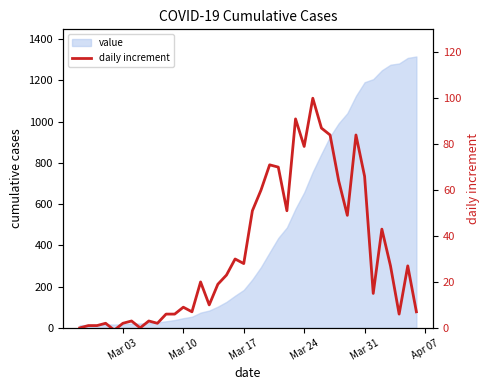

What is the sum of all values?

1303